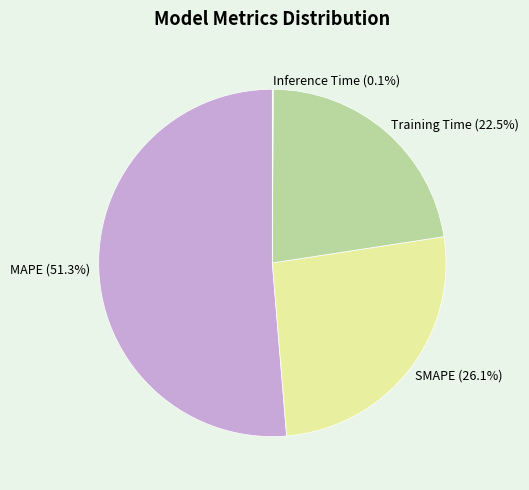

Do Training Time and SMAPE together represent more than half of the pie?

No